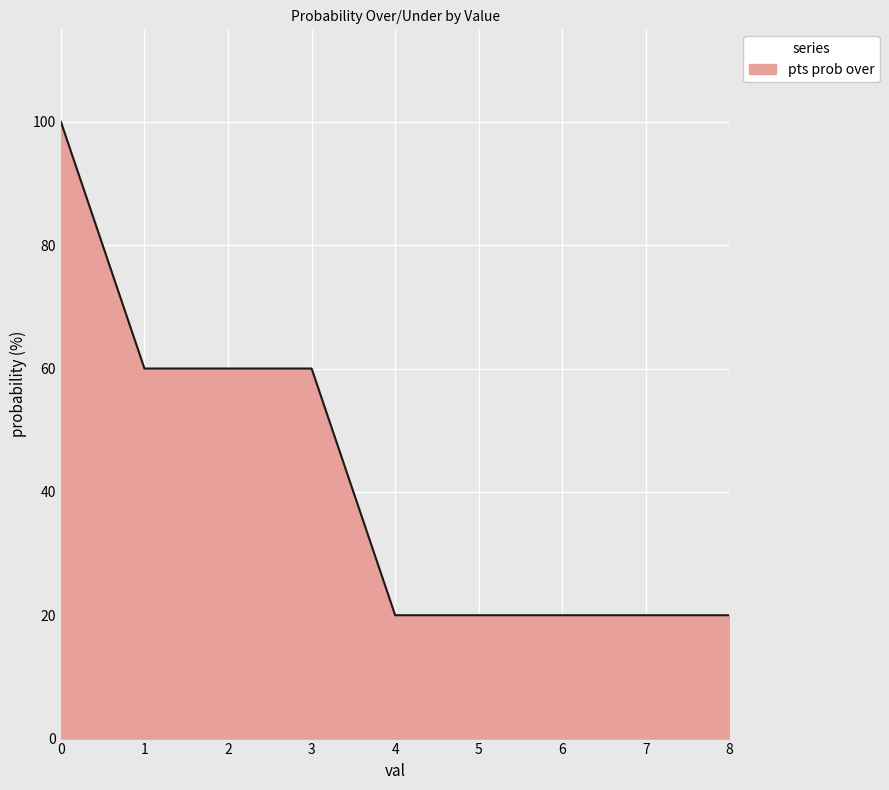

What is the change in value from 1 to 4?

-40